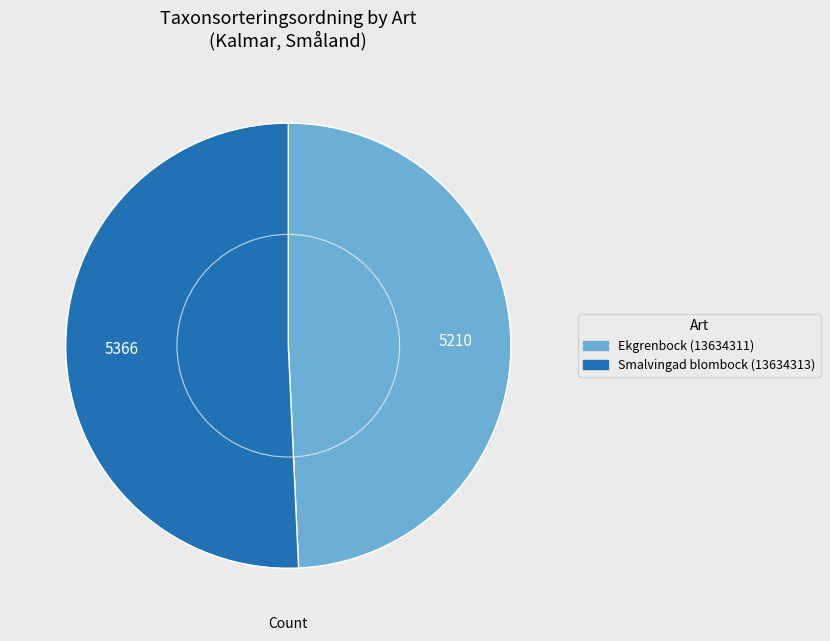

Which has a higher value, Ekgrenbock (13634311) or Smalvingad blombock (13634313)?

Smalvingad blombock (13634313)